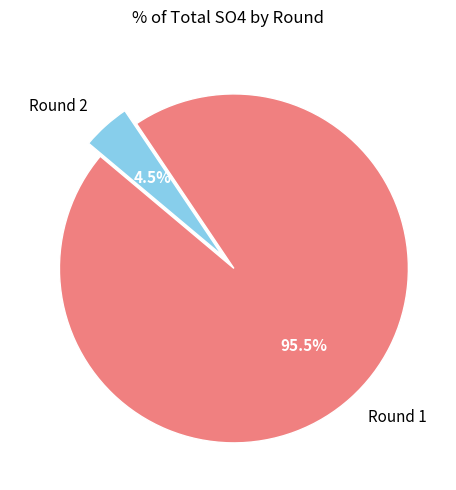

Does Round 1 represent more than half of the total?

Yes